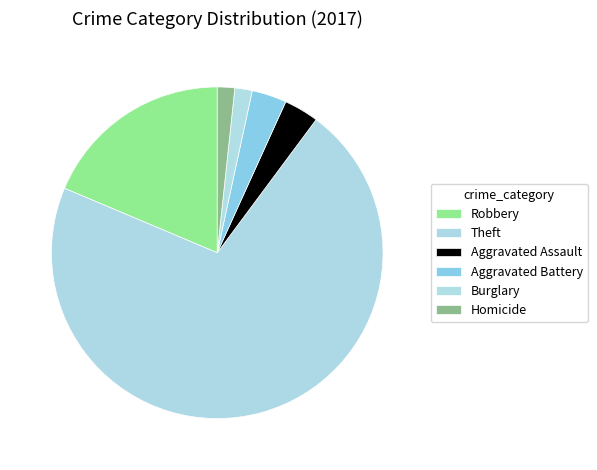

What percentage is NOT represented by Homicide?

98.3%